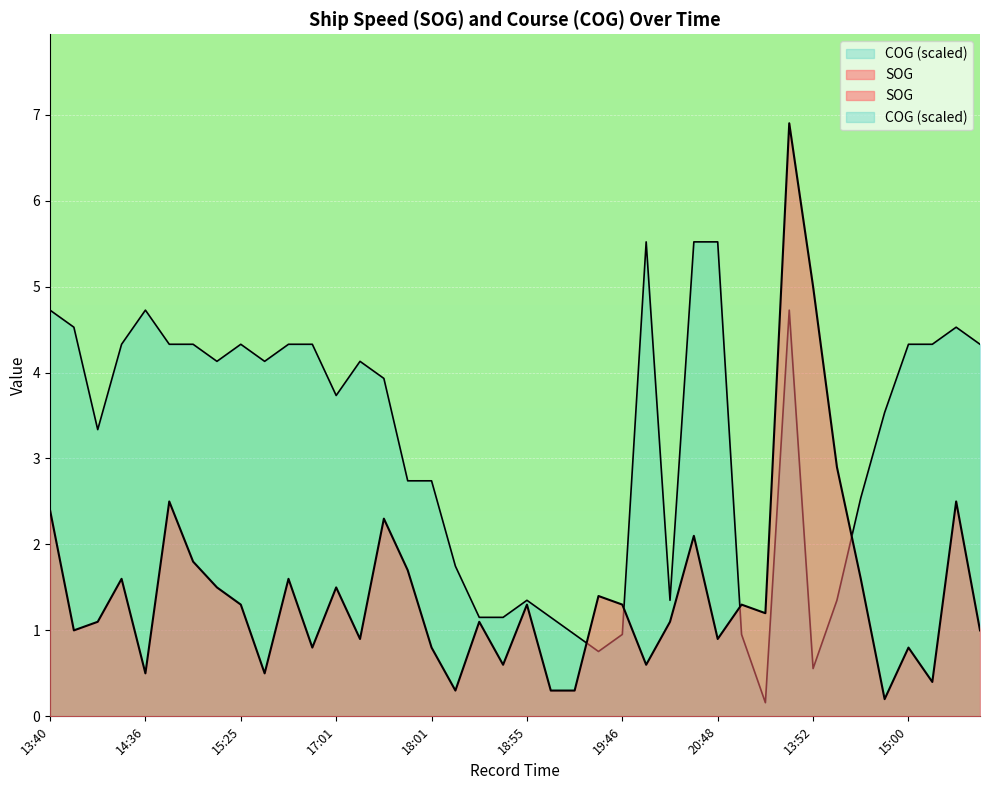

What is the minimum value for COG?

0.2